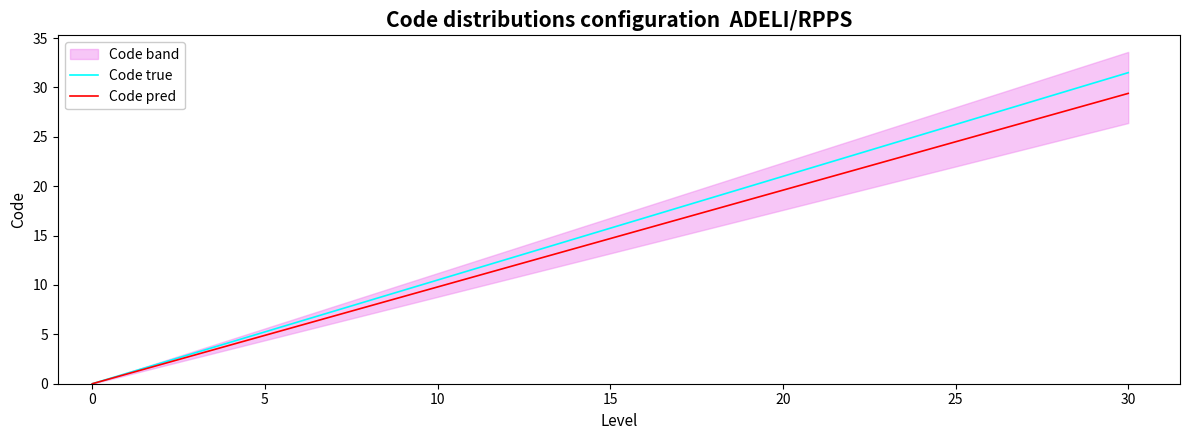

True or false: Code true has more than 0 points higher than both neighbors.

False